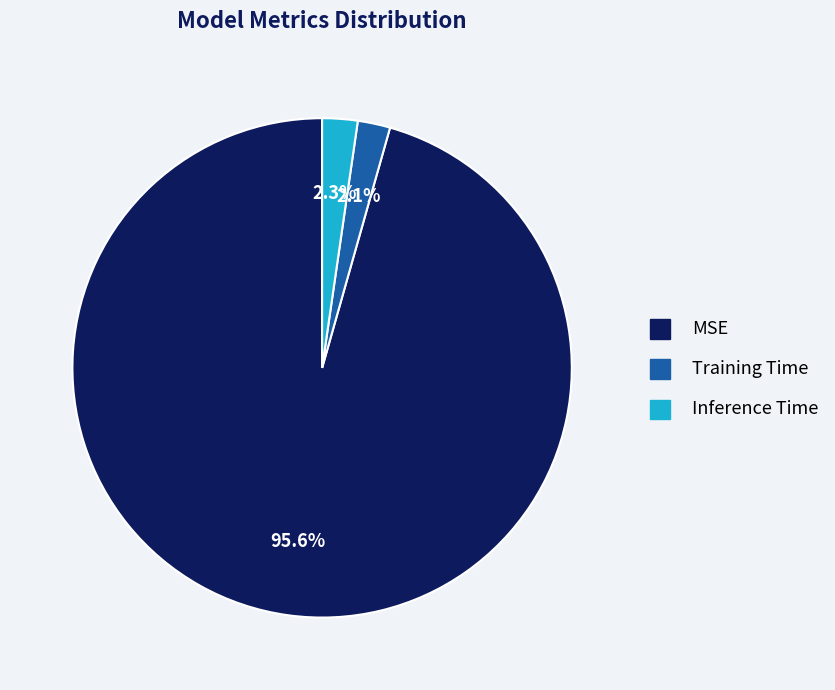

Which category has the biggest portion of the pie?

MSE